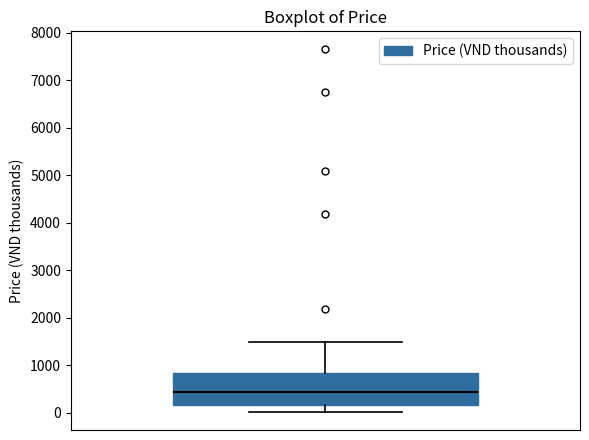

Read this box plot against the y-axis: the position of the median line, the range covered by the box, and the ends of both whiskers. The values are not printed on the chart, so give them approximately, as read against the axis.

median 400, box 200 to 800, whiskers 0 to 1500